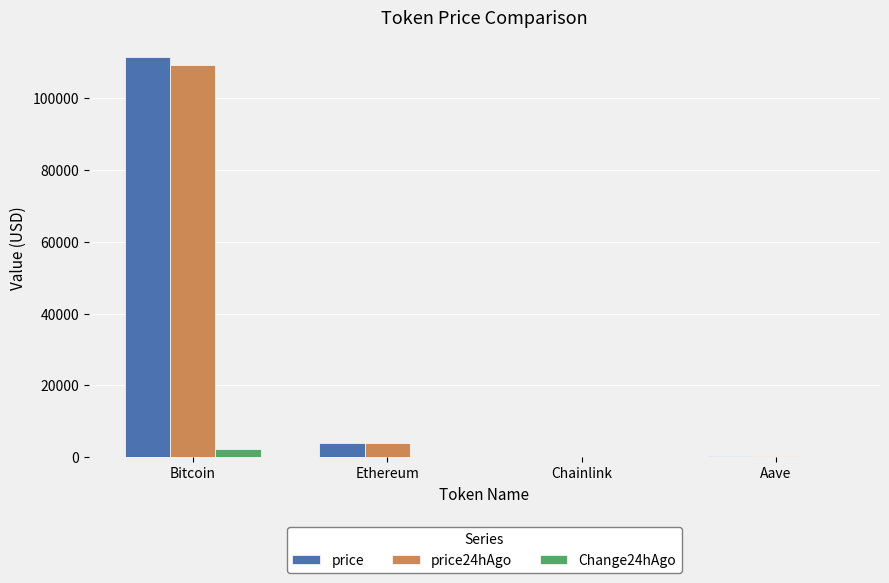

What is the highest value of the price series?

111428.0